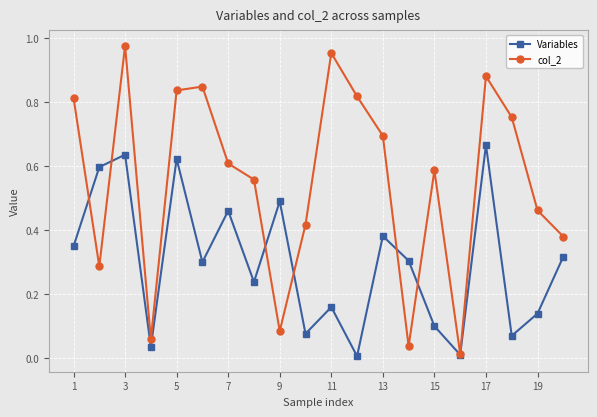

Which series has the widest spread of values?

col_2